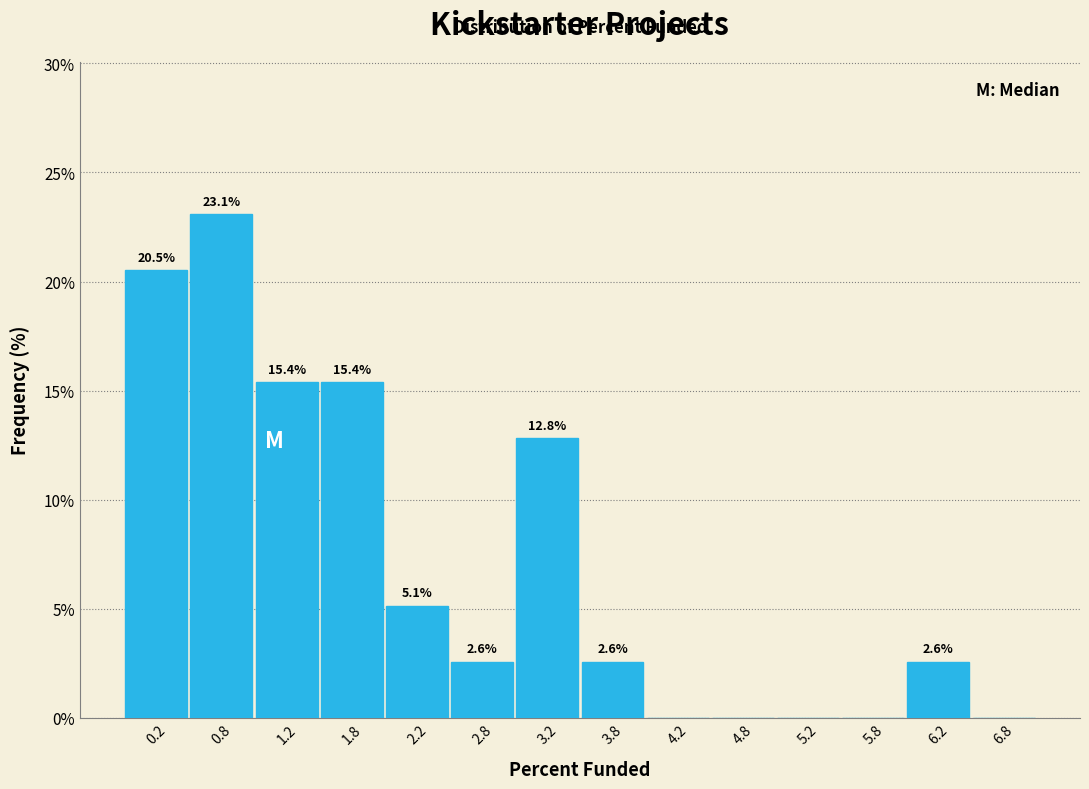

Over which range of the x-axis is the bar tallest?

0.5 to 1.0